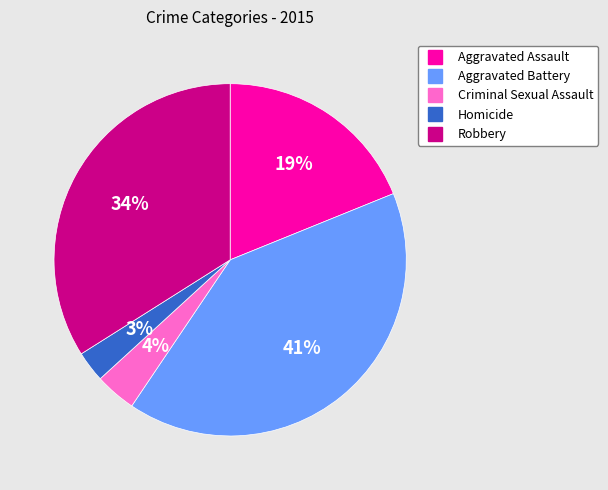

To the nearest percent, what percentage of the pie is Criminal Sexual Assault?

4%